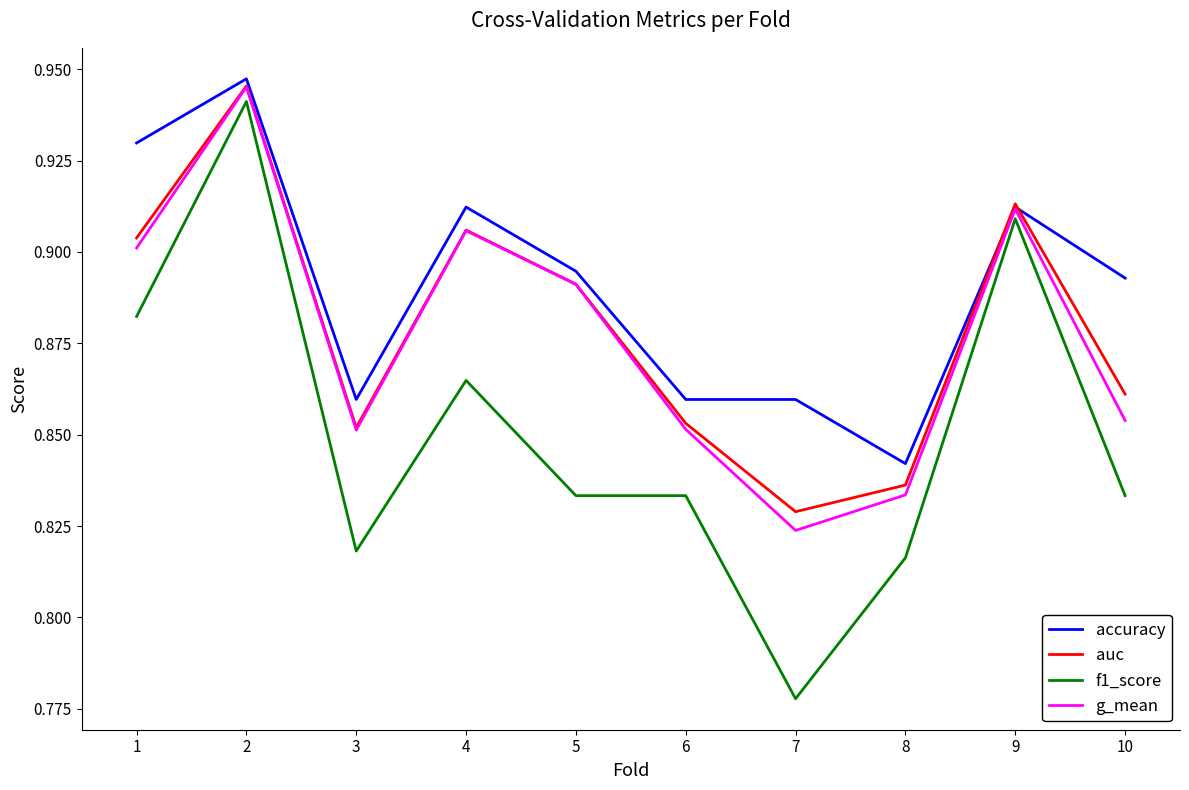

At which category is the sum across all series the highest?

2